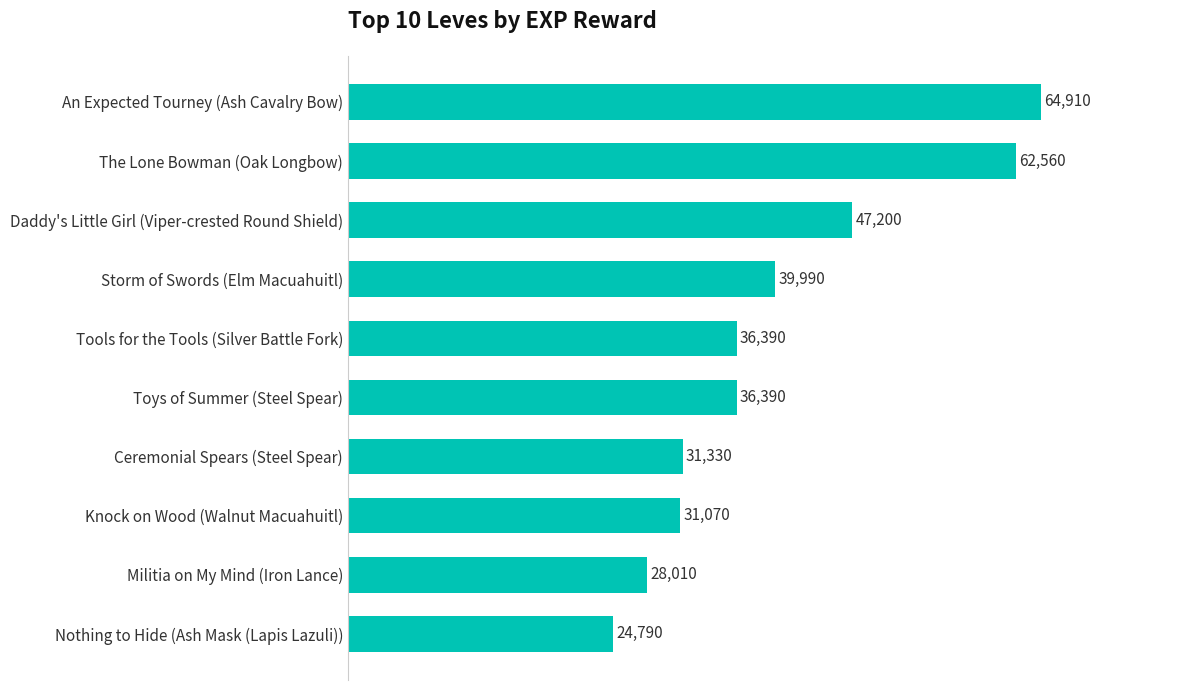

What is the maximum value shown in the chart?

64910